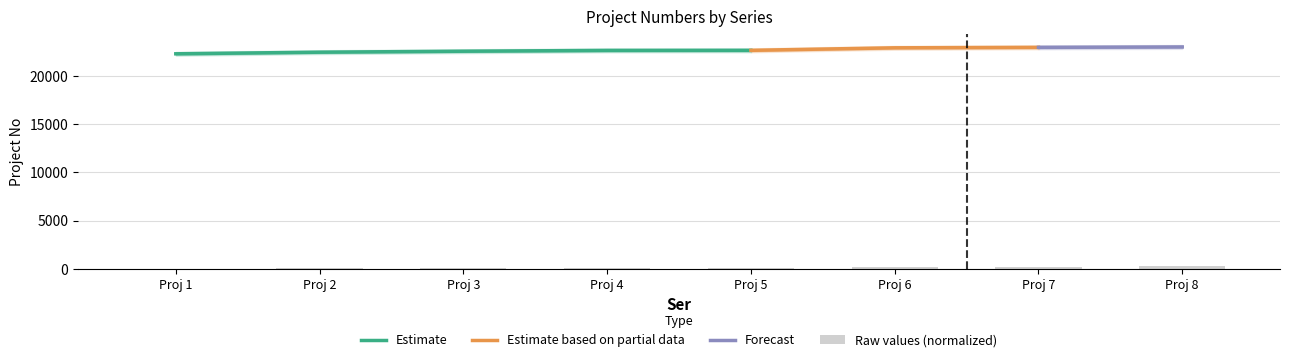

What is the average value?

138.3